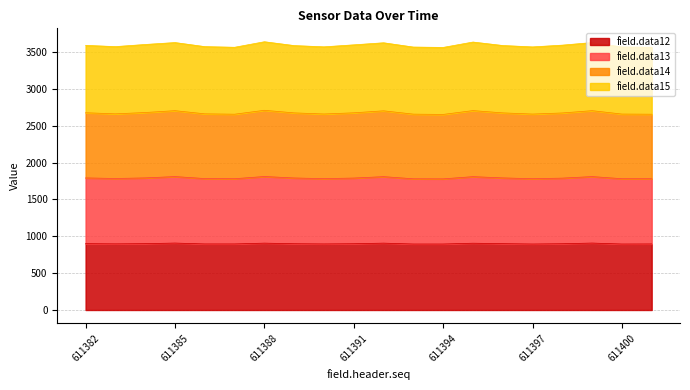

Is it true that field.data12 equals 454 at 611394?

False